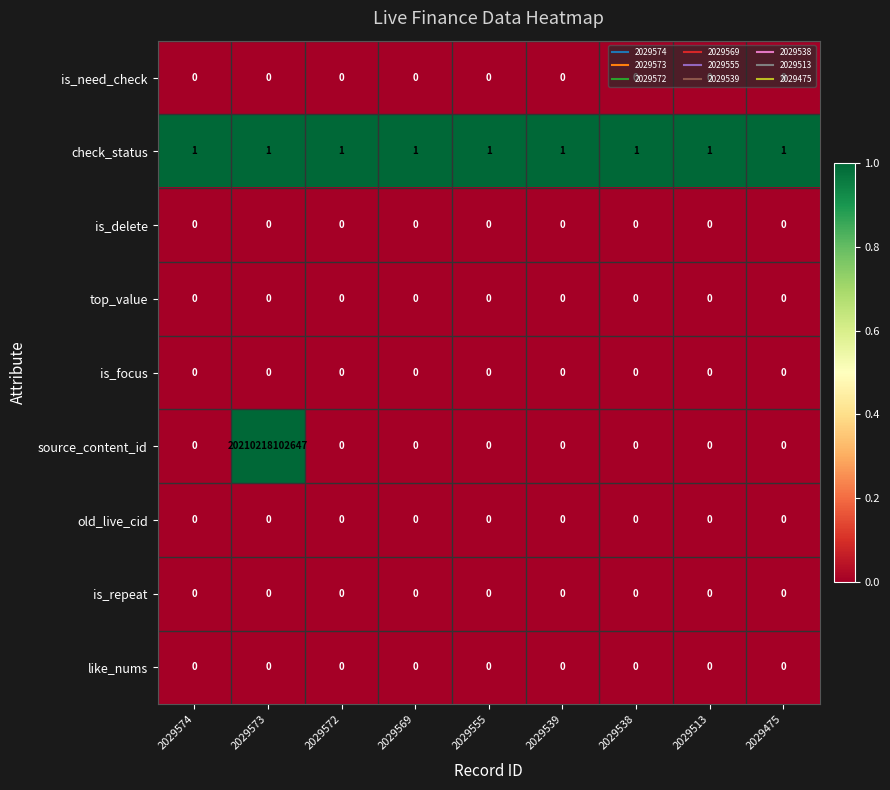

The is_focus series shows 0 at 2029569. True or false?

True